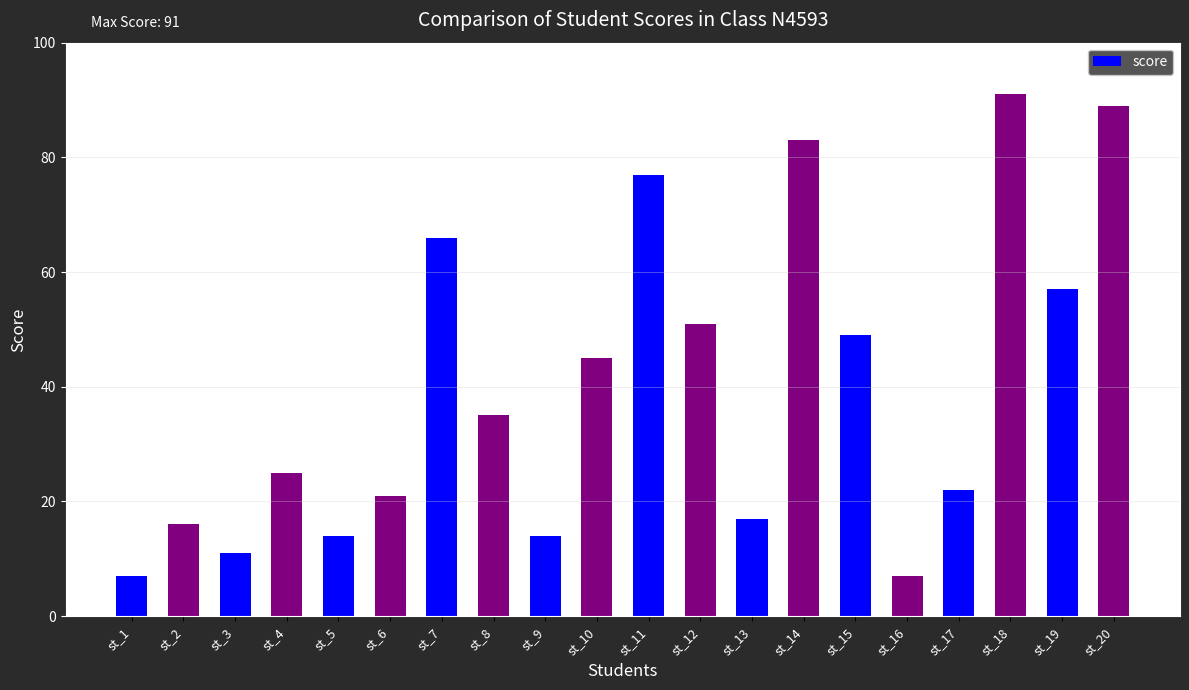

What is the maximum value shown in the chart?

91